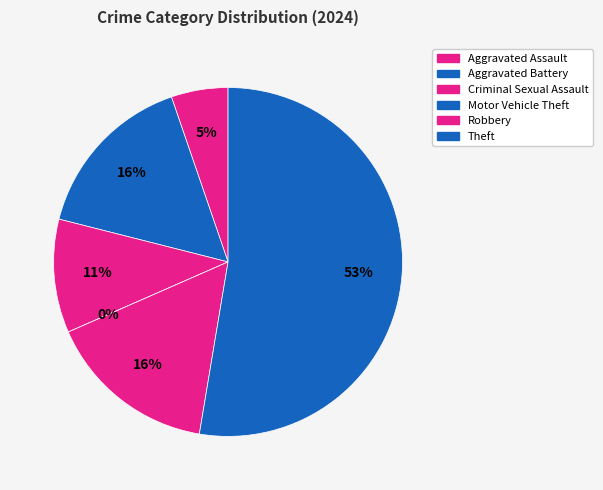

To the nearest percent, what percentage of the pie is Aggravated Battery?

16%